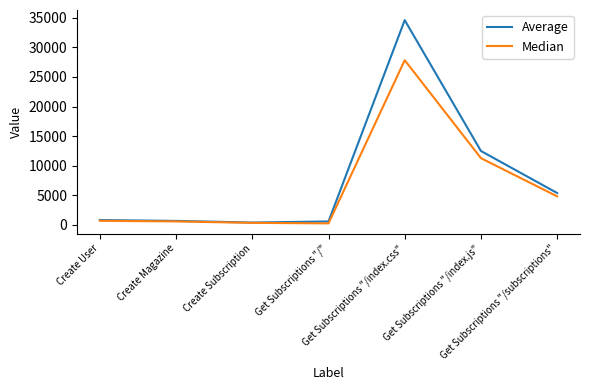

List the series in order of their peak value, highest first.

Average, Median